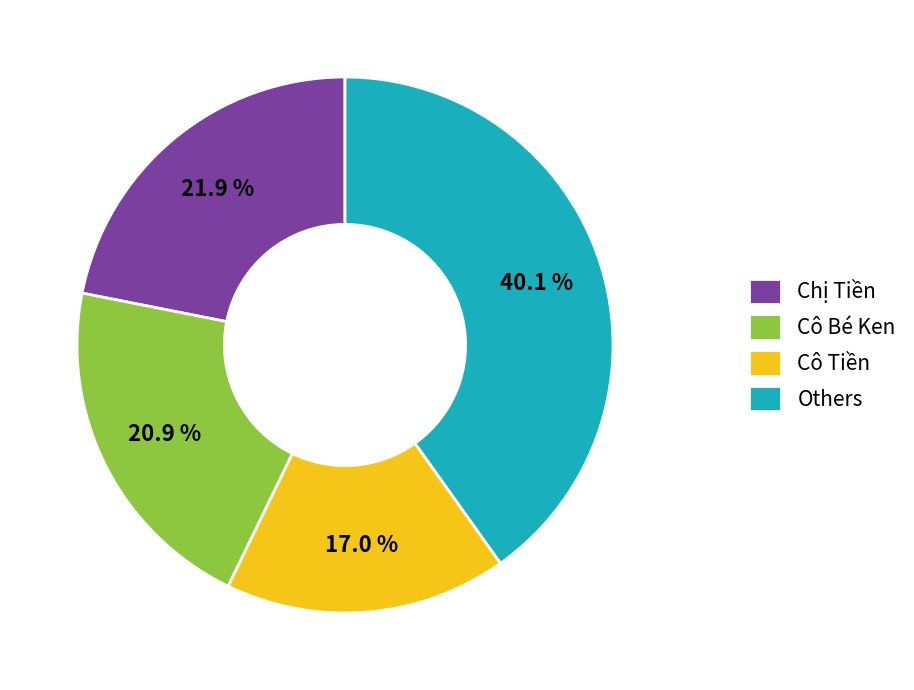

Between Others and Cô Bé Ken, which is larger?

Others